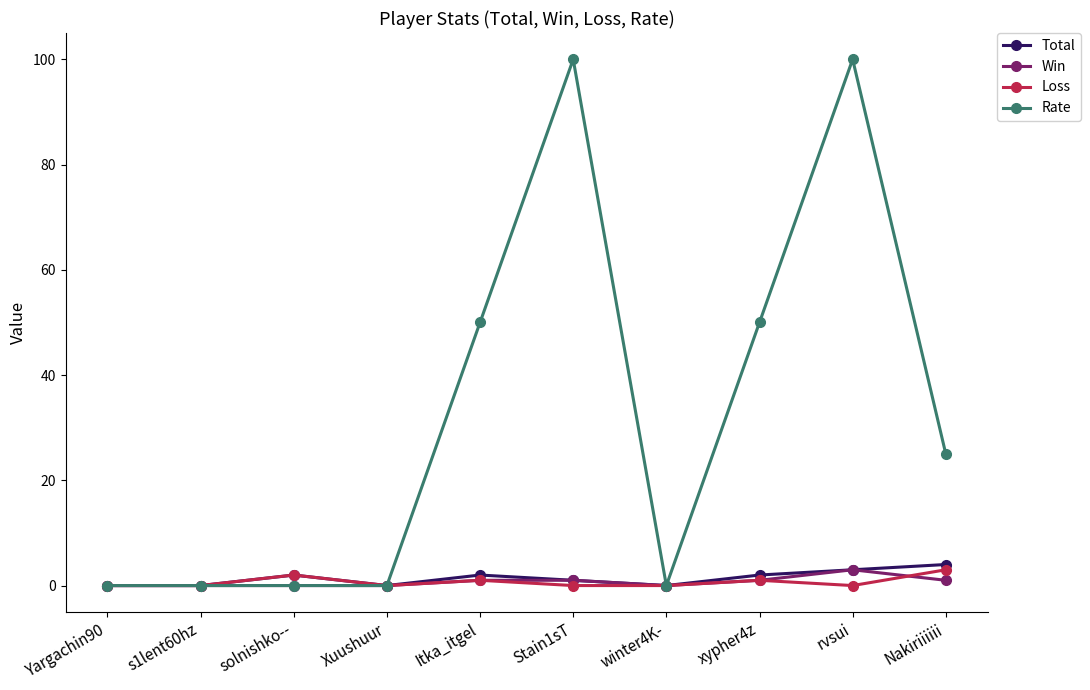

What is the maximum value shown in the chart?

100